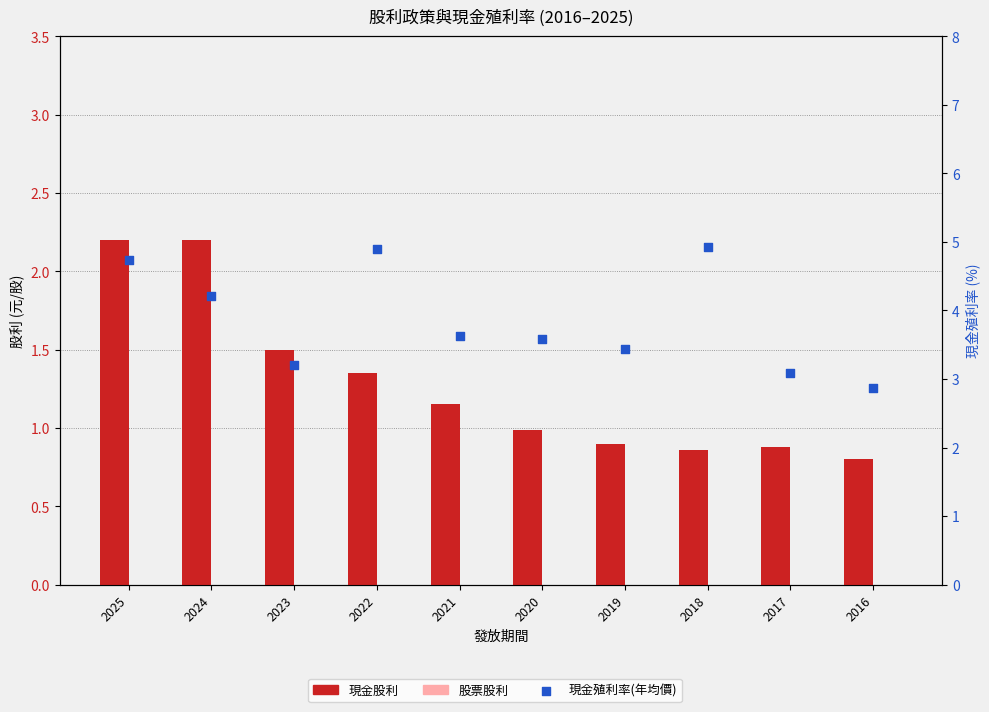

Is the value of 現金殖利率(年均價) at 2022 greater than the value of 現金股利 at 2020?

Yes